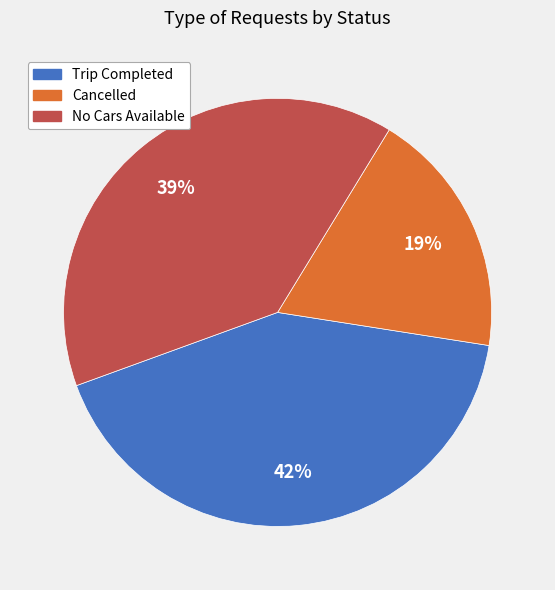

To the nearest percent, what is the difference between the Trip Completed and Cancelled slice percentages?

23%